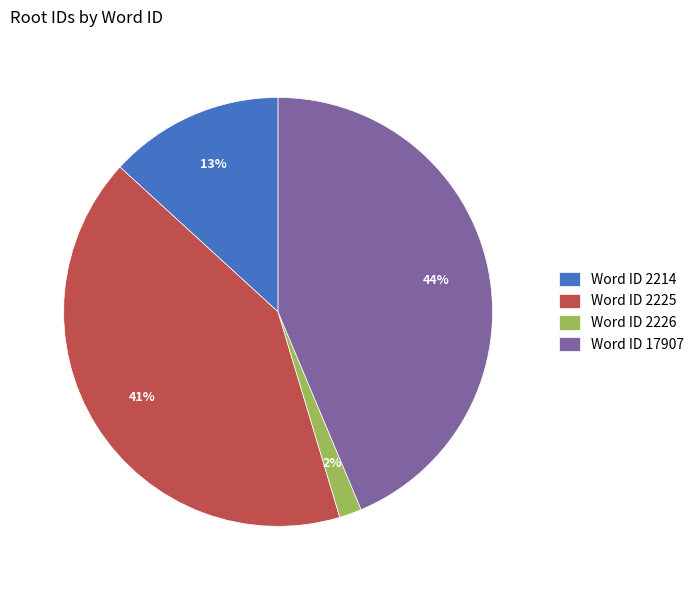

Which category has the smallest portion of the pie?

Word ID 2226